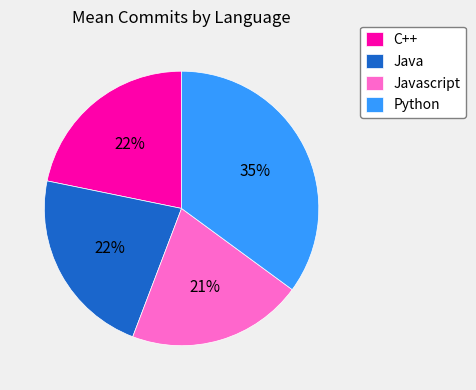

How many slices are in this pie chart?

4